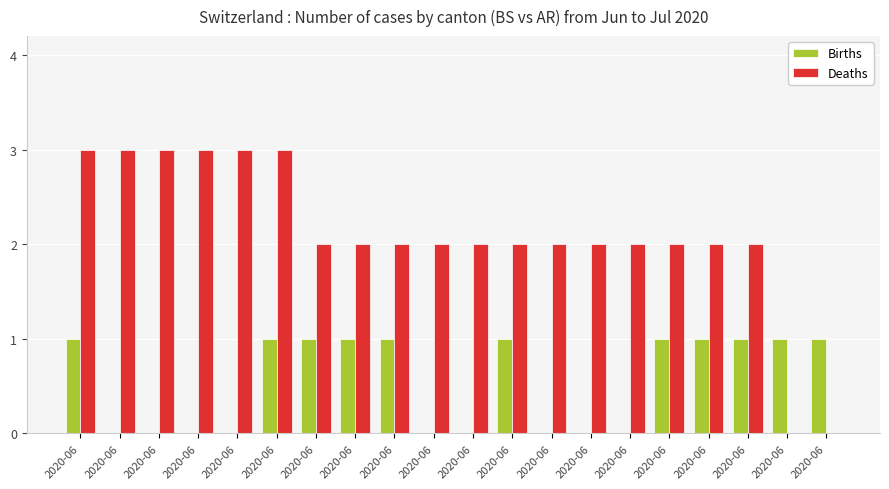

Reading left to right, transcribe all the data shown in this chart.

Births: 2020-06=1	2020-06=0	2020-06=0	2020-06=0	2020-06=0	2020-06=1	2020-06=1	2020-06=1	2020-06=1	2020-06=0	2020-06=0	2020-06=1	2020-06=0	2020-06=0	2020-06=0	2020-06=1	2020-06=1	2020-06=1	2020-06=1	2020-06=1
Deaths: 2020-06=3	2020-06=3	2020-06=3	2020-06=3	2020-06=3	2020-06=3	2020-06=2	2020-06=2	2020-06=2	2020-06=2	2020-06=2	2020-06=2	2020-06=2	2020-06=2	2020-06=2	2020-06=2	2020-06=2	2020-06=2	2020-06=0	2020-06=0